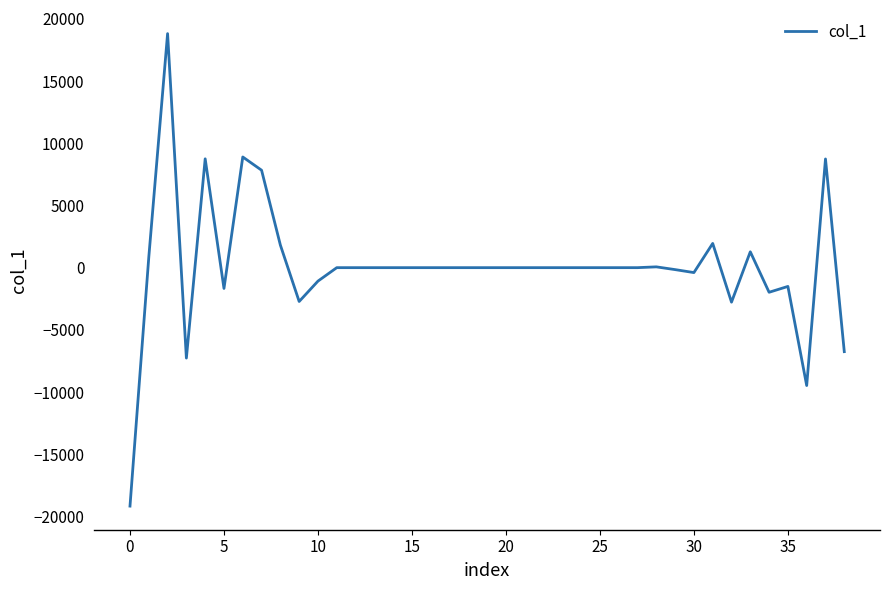

What is the maximum value shown in the chart?

18819.0